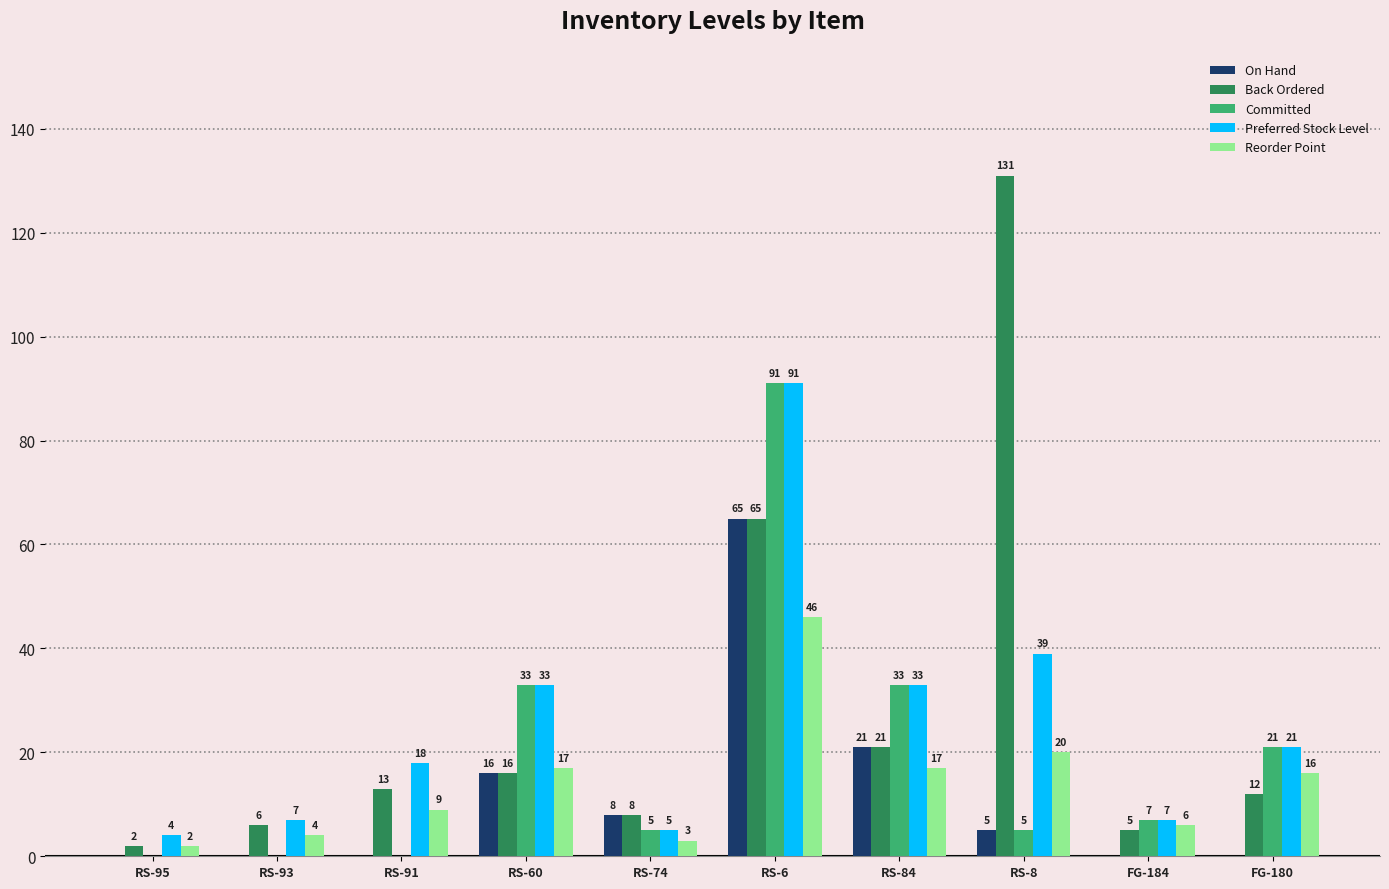

Are the bars grouped side by side (vs. stacked)?

Yes